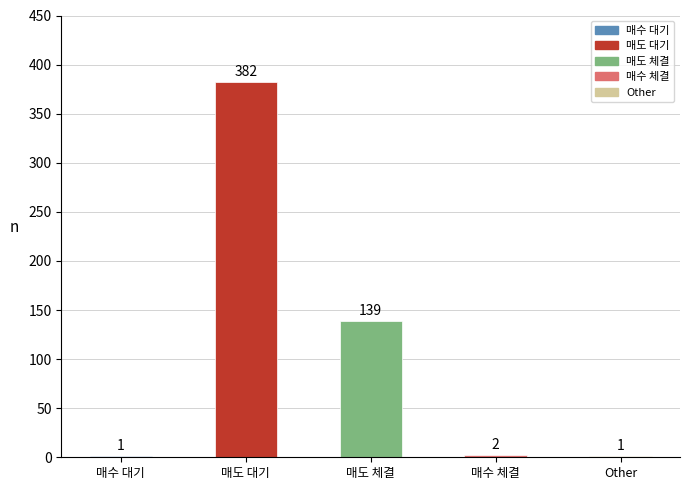

At which label is the value closest to 191?

매도 체결